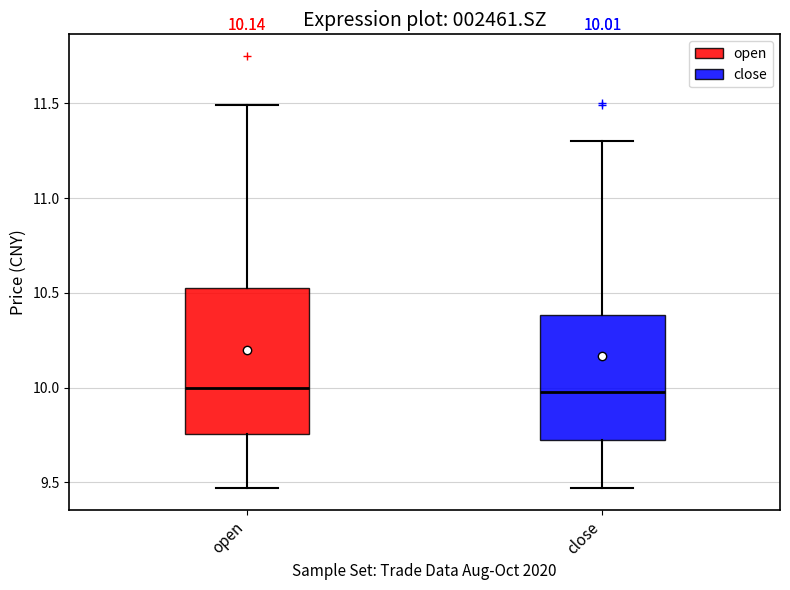

Which box is the tallest, from its lower edge to its upper edge?

open